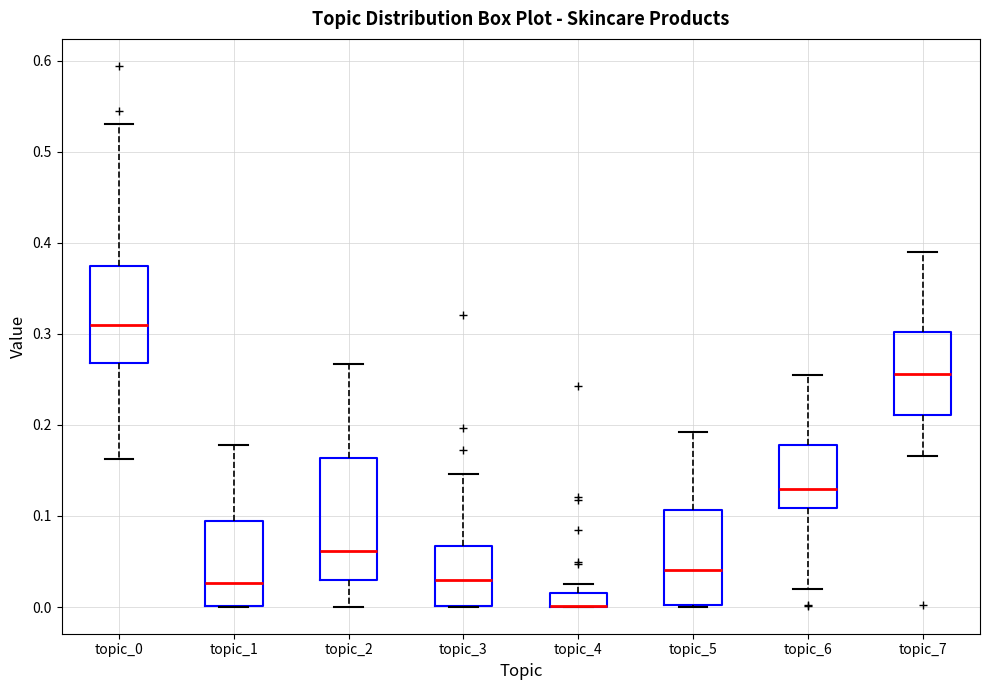

Reading left to right, read every box against the y-axis: the position of its median line, the range the box covers, and the ends of its whiskers. The values are not printed on the chart, so give them approximately, as read against the axis.

topic_0: median 0.31, box 0.27 to 0.38, whiskers 0.16 to 0.53
topic_1: median 0.03, box 0.00 to 0.10, whiskers 0.00 to 0.18
topic_2: median 0.06, box 0.03 to 0.16, whiskers 0.00 to 0.27
topic_3: median 0.03, box 0.00 to 0.07, whiskers 0.00 to 0.15
topic_4: median 0.00 (drawn on the box's lower edge), box 0.00 to 0.02, whiskers 0.00 to 0.03
topic_5: median 0.04, box 0.00 to 0.11, whiskers 0.00 to 0.19
topic_6: median 0.13, box 0.11 to 0.18, whiskers 0.02 to 0.25
topic_7: median 0.26, box 0.21 to 0.30, whiskers 0.17 to 0.39